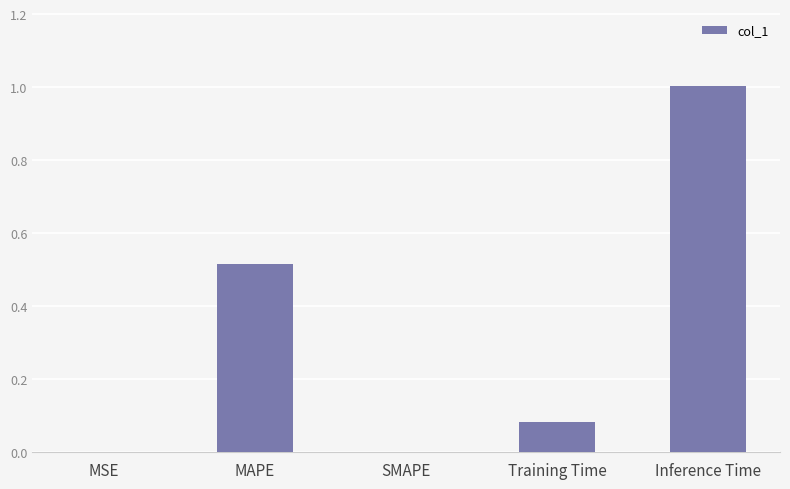

What is the sum of all values?

1.6